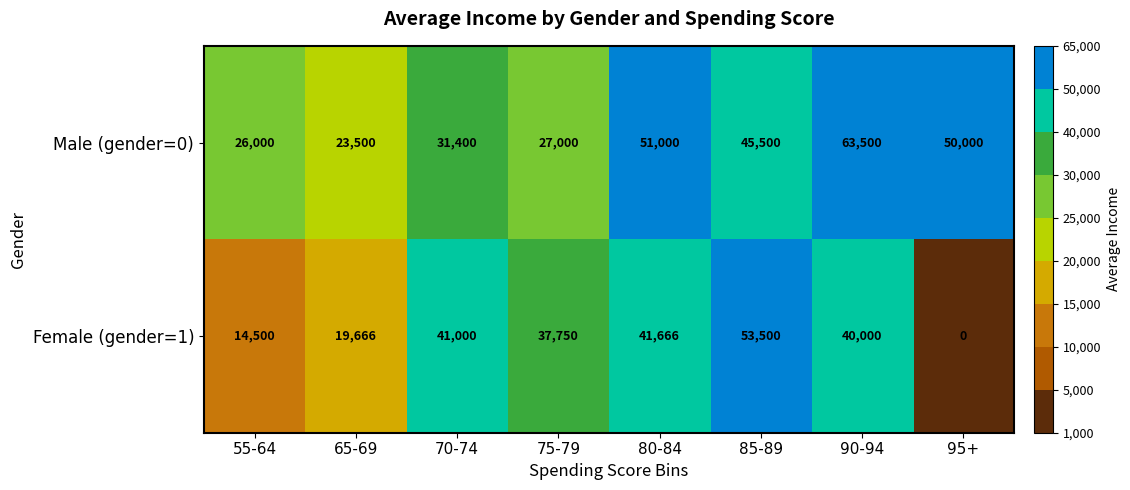

What is the average value of the Male (gender=0) series?

39738